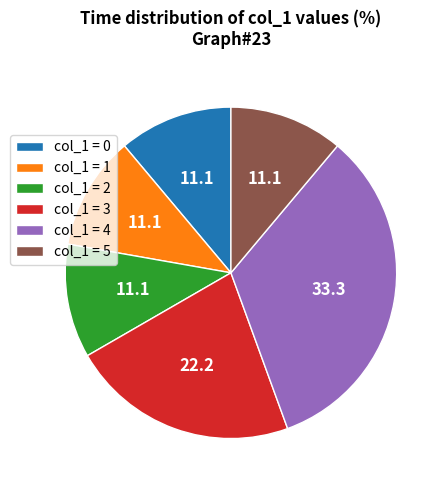

Between col_1 = 0 and col_1 = 3, which is larger?

col_1 = 3